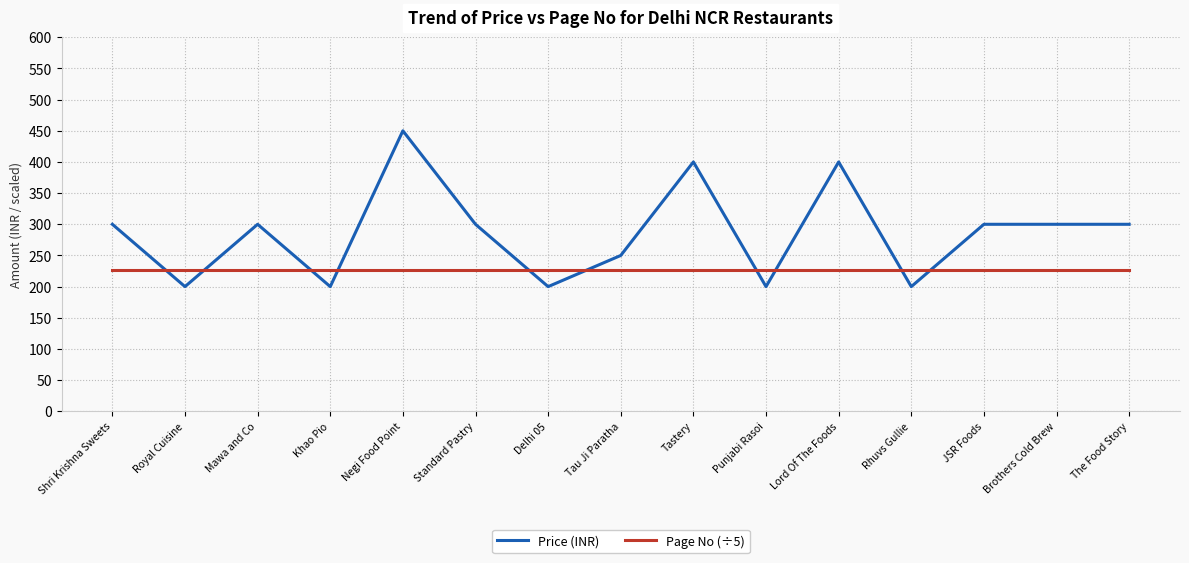

Rank the series by their maximum value, from lowest to highest.

Page No (÷5), Price (INR)